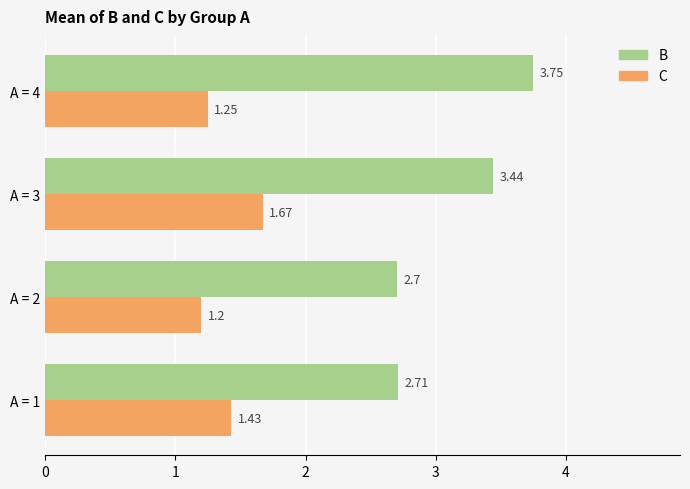

What is the difference between the highest and lowest values at A = 3?

1.8